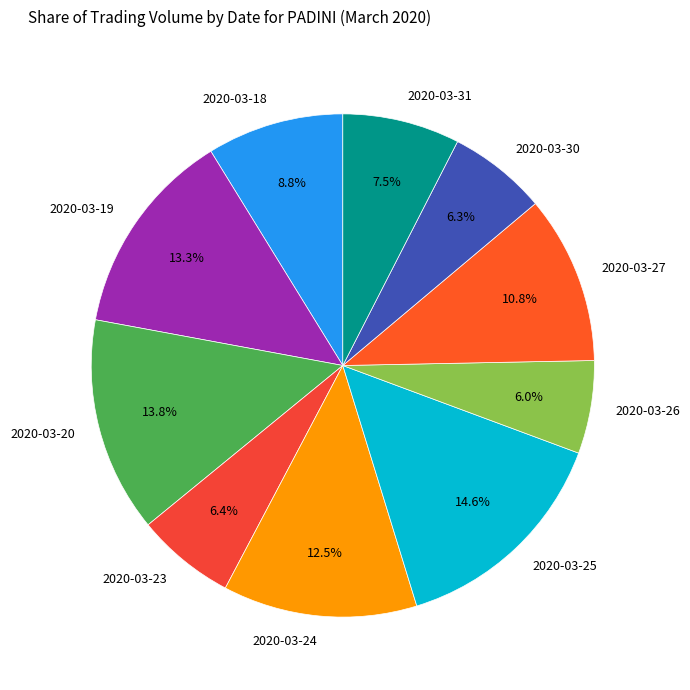

To the nearest percent, what is the average slice percentage?

10%